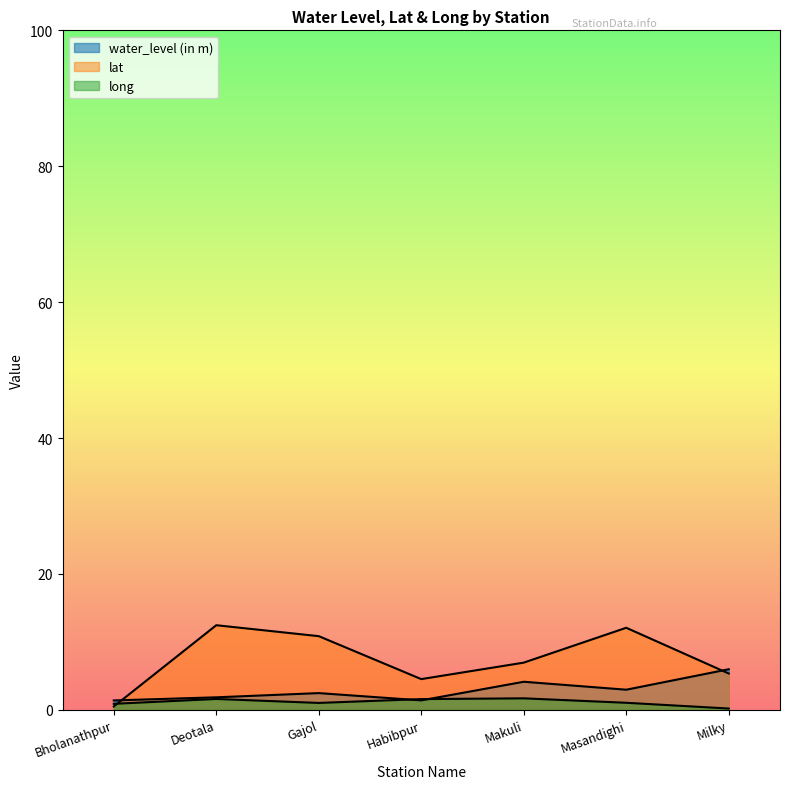

What is the sum of the long values at Bholanathpur and Gajol?

1.9